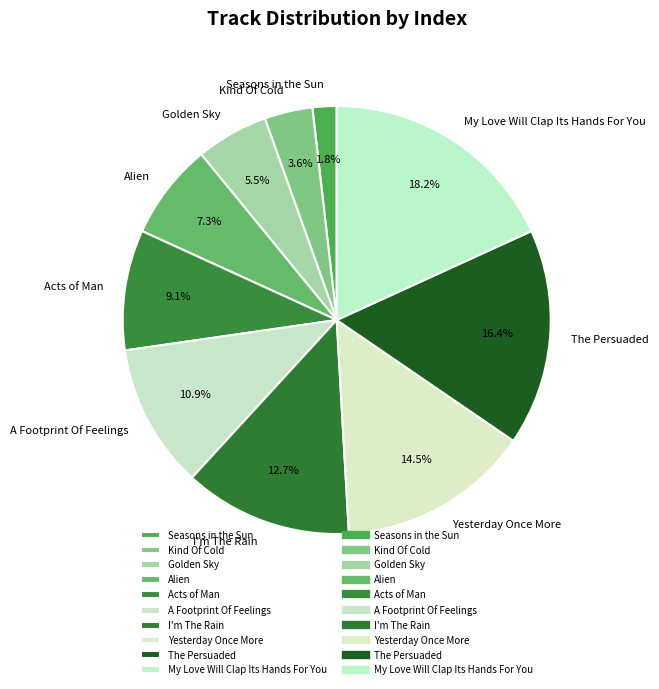

Does I'm The Rain account for over 50% of the chart?

No